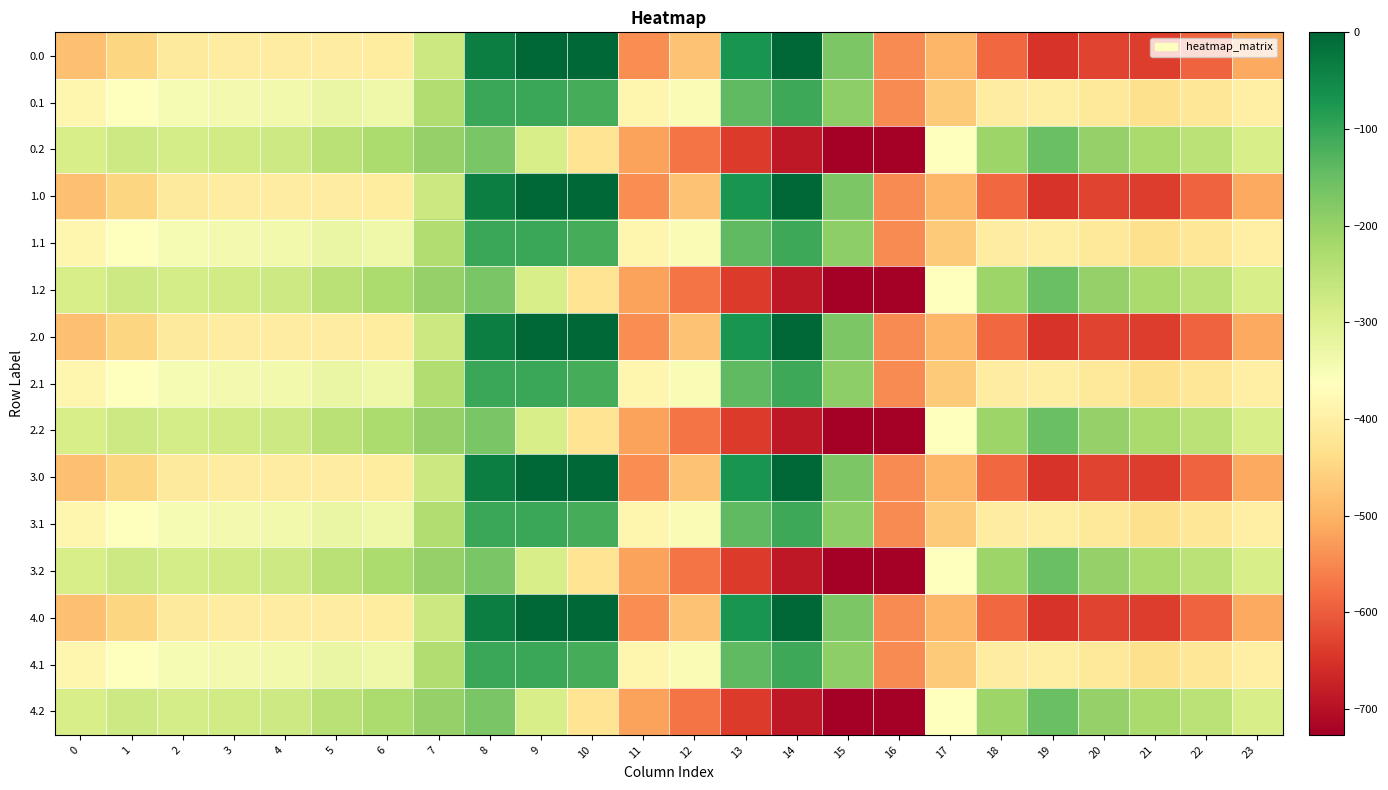

What is the minimum value shown in the chart?

-726.6